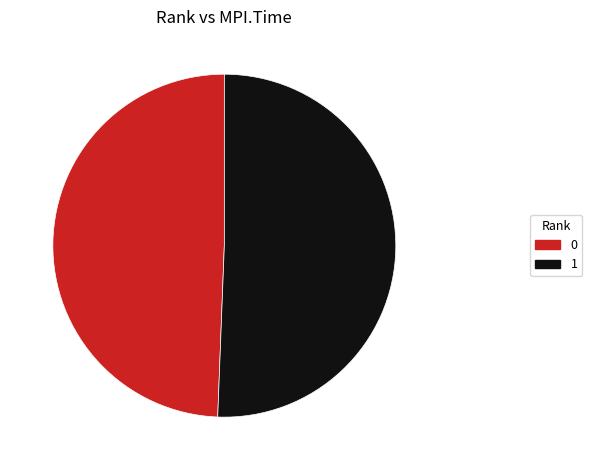

Do 0 and 1 together represent more than half of the pie?

Yes